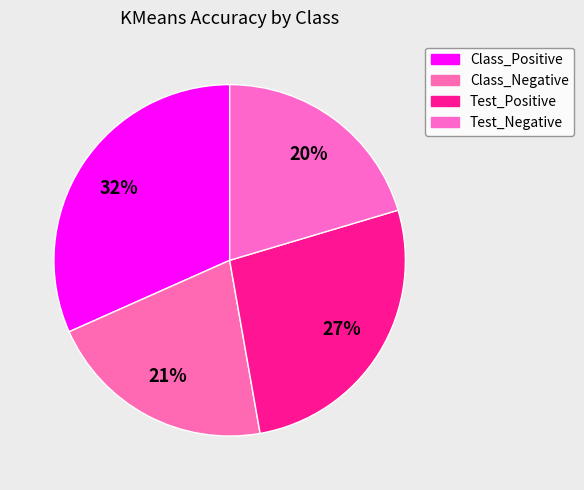

Do Class_Negative and Class_Positive together represent more than half of the pie?

Yes